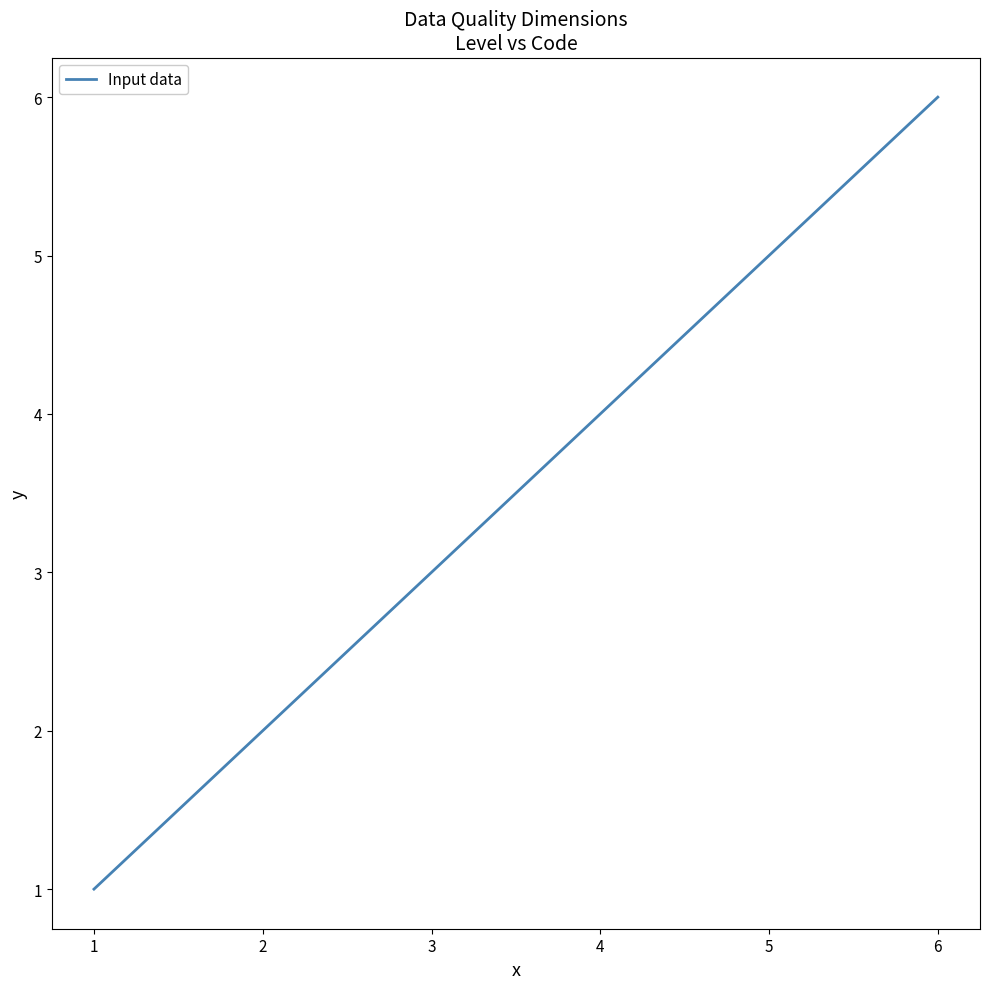

What is the change in value from 1 to 5?

+4